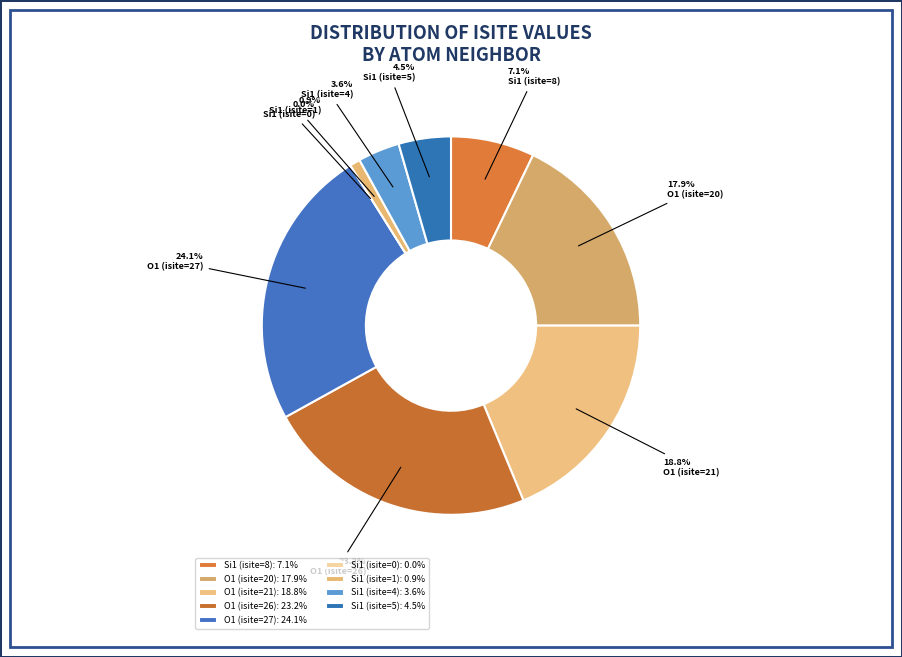

Is there a majority slice in this chart?

No